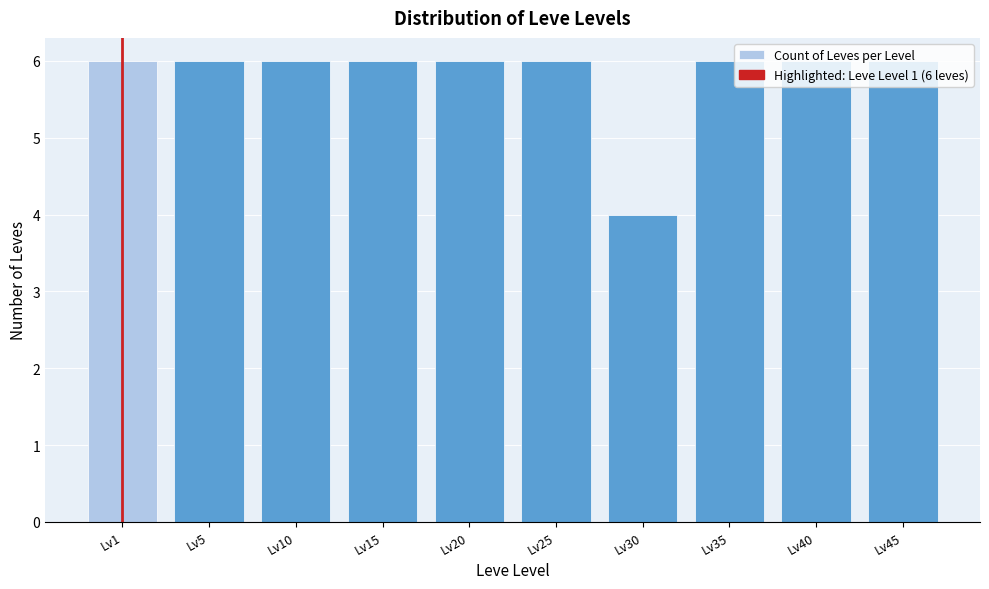

The chart shows a value of 9 at Lv20. True or false?

False